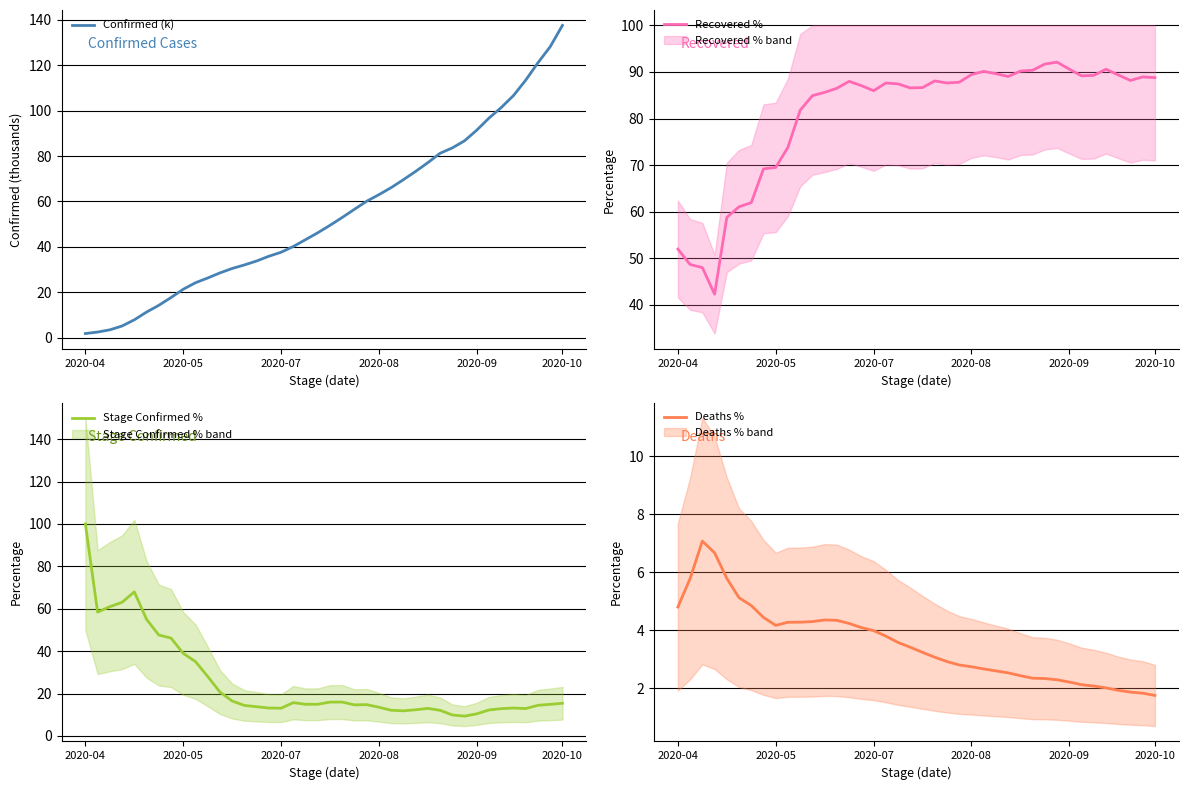

Which category has the highest value in the Confirmed (k) series?

2020-10